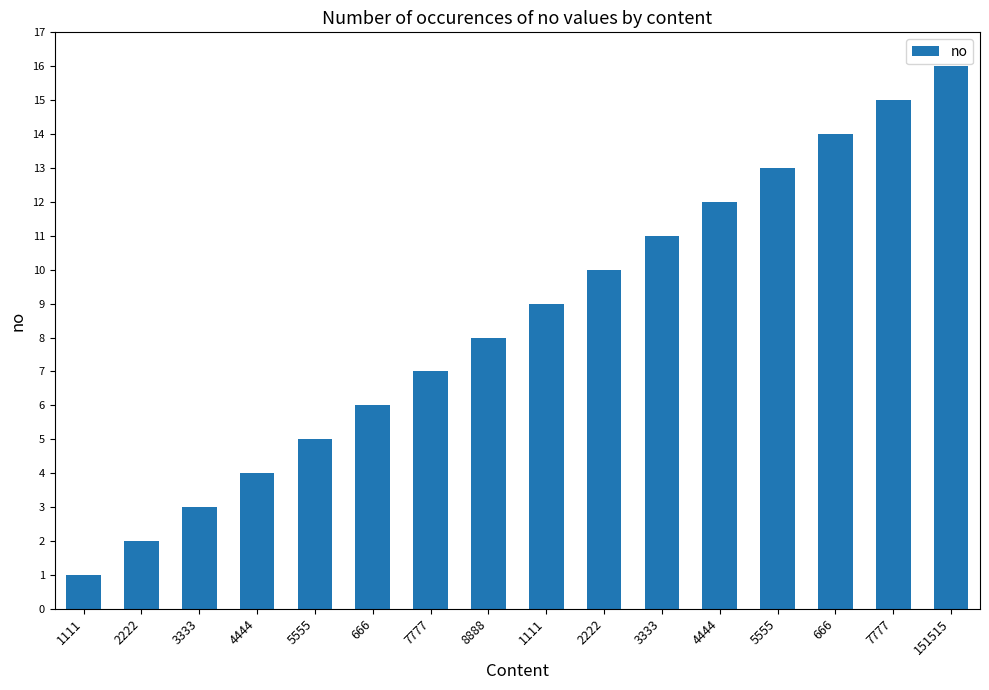

Is it true that the value at 4444 is 4?

True